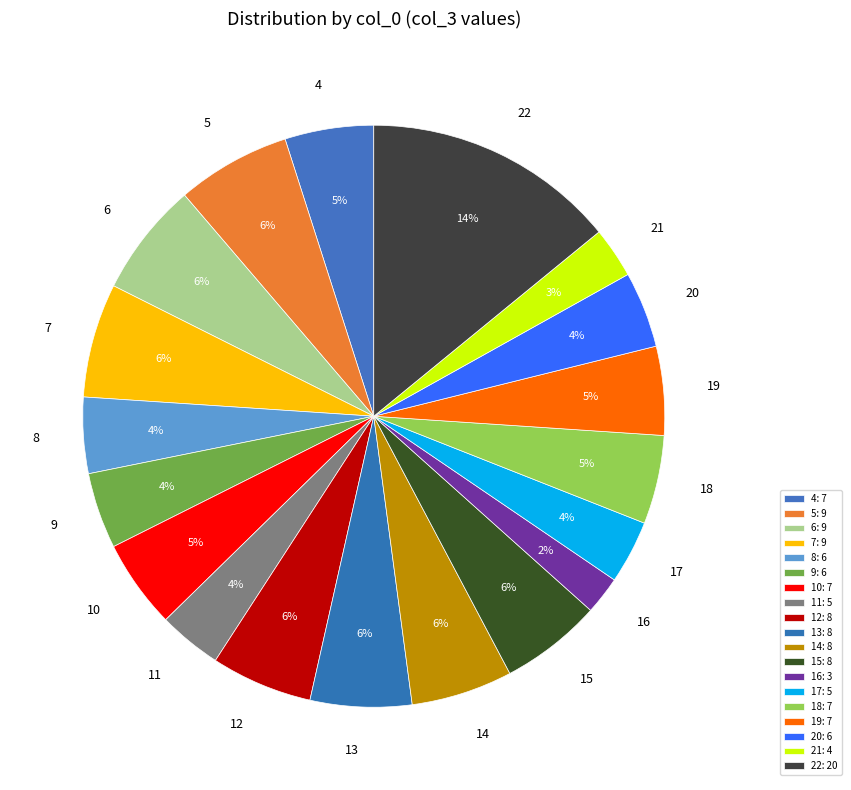

What is the smallest slice in the pie chart?

16